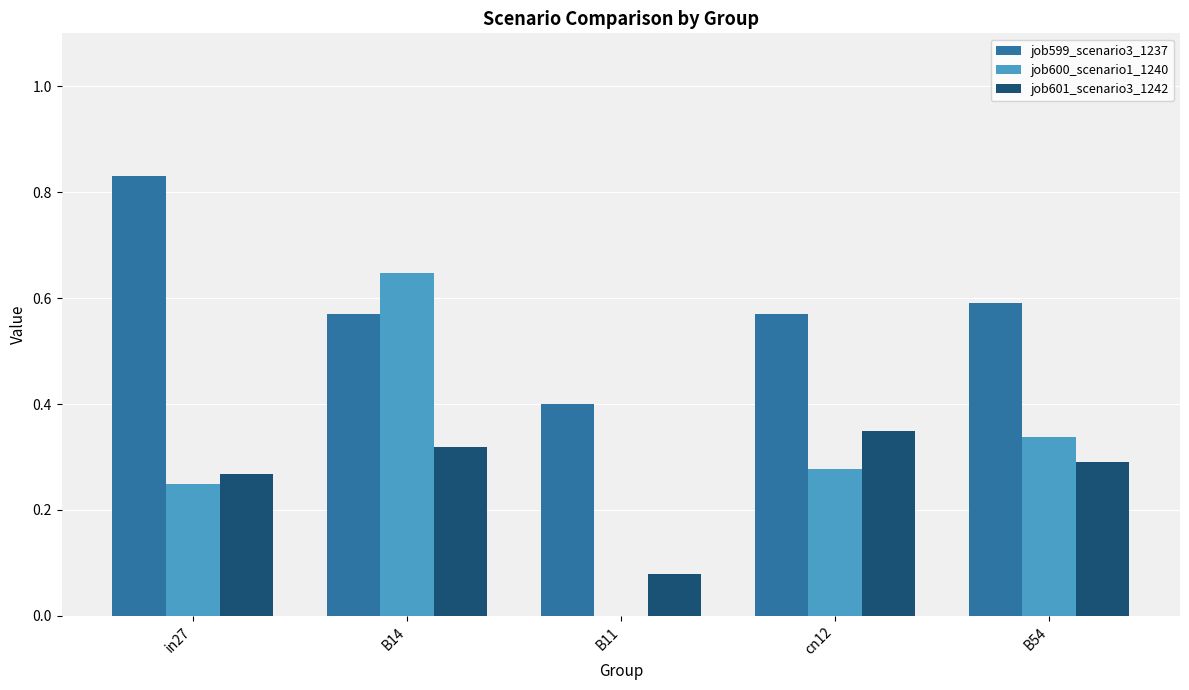

Are the bars horizontal?

No